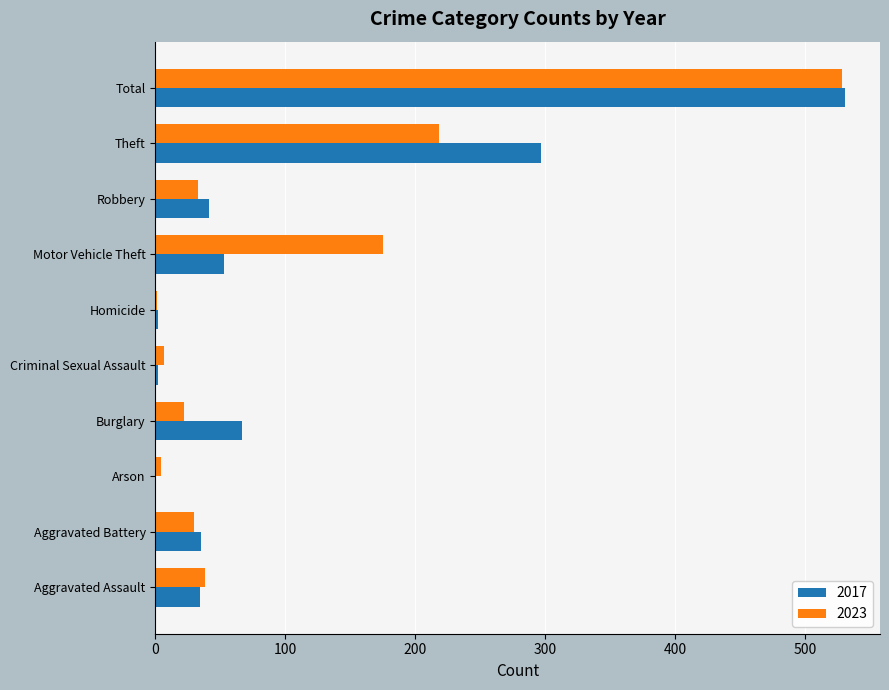

The 2023 series shows 7 at Criminal Sexual Assault. True or false?

True